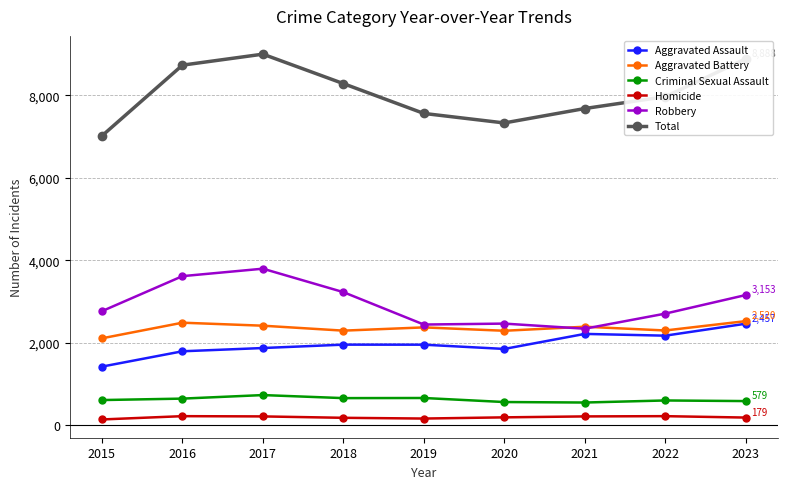

What is the difference between the second highest and second lowest values in the Robbery series?

1175